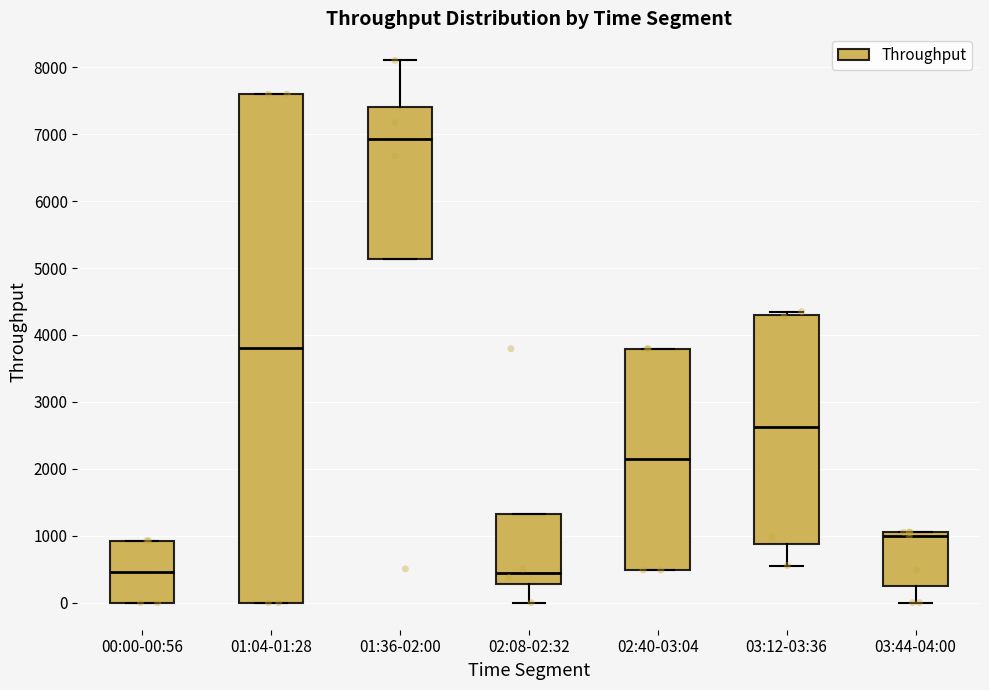

Comparing the boxes themselves (not the whiskers), which one is the tallest?

01:04-01:28